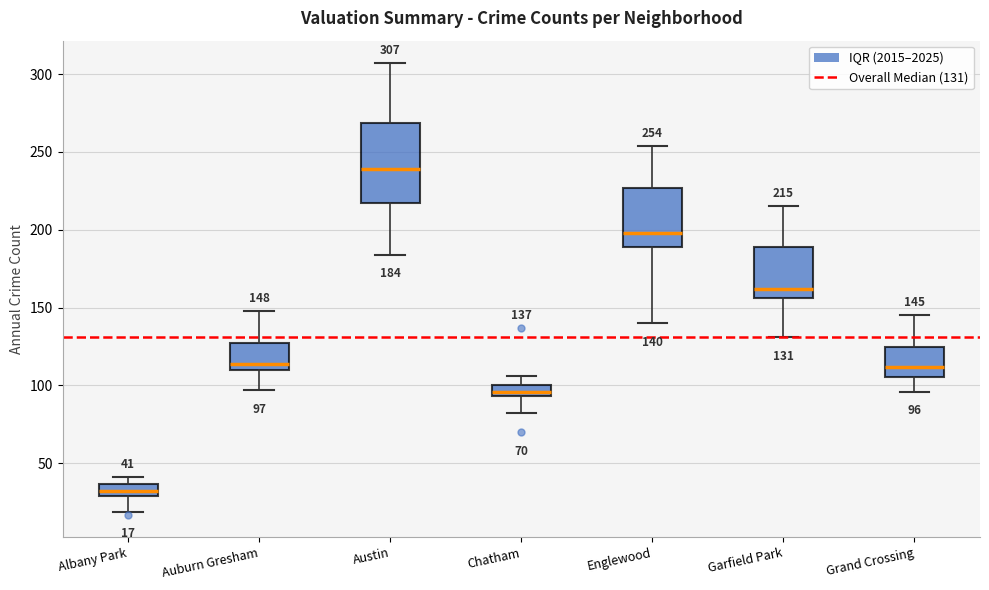

Which box's median line is the lowest?

Albany Park